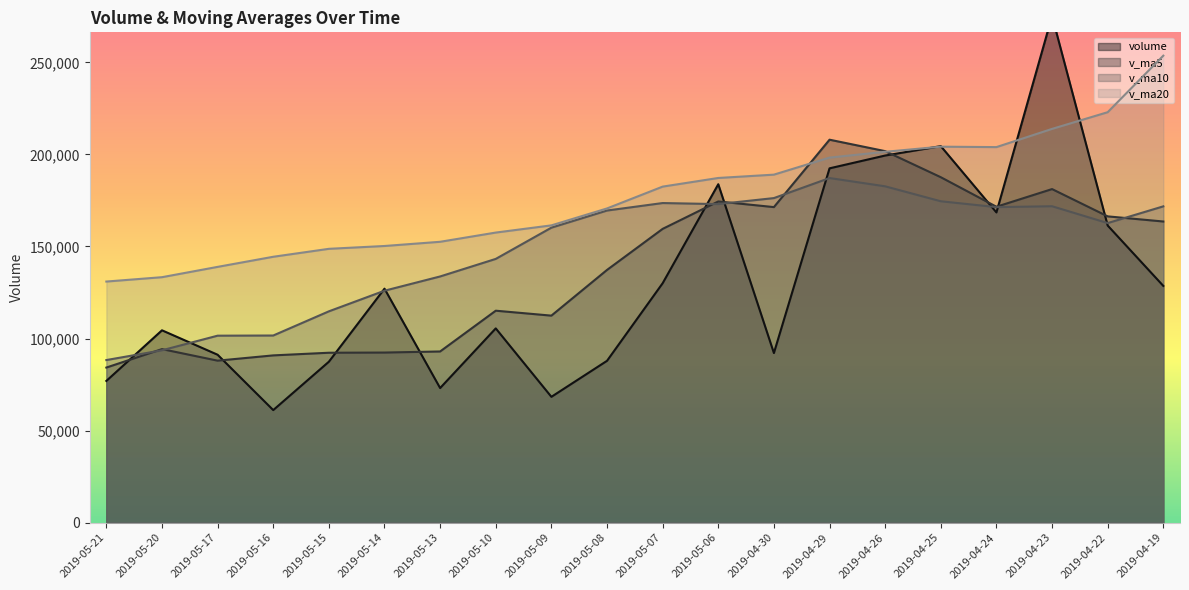

At 2019-05-20, list the series in order from smallest to largest.

v_ma10, v_ma5, volume, v_ma20